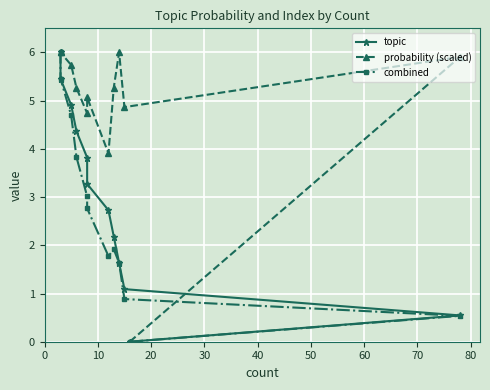

Is this an area chart (filled region under the line)?

No